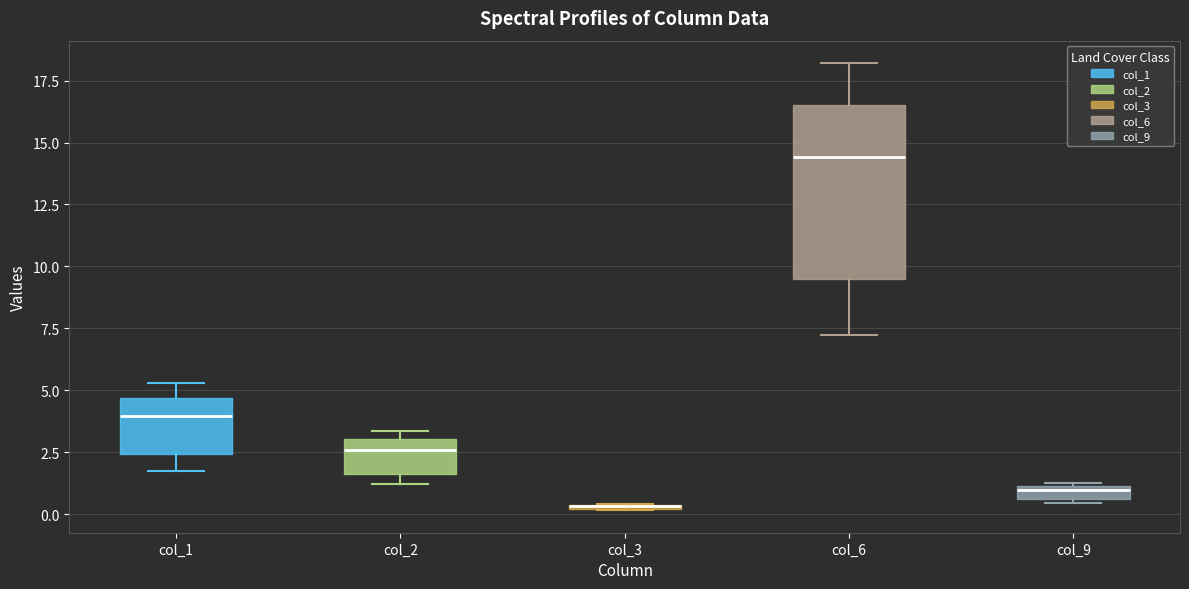

Where does the lower whisker of the box for col_6 end on the y-axis? The values are not printed on the chart, so give them approximately, as read against the axis.

7.0